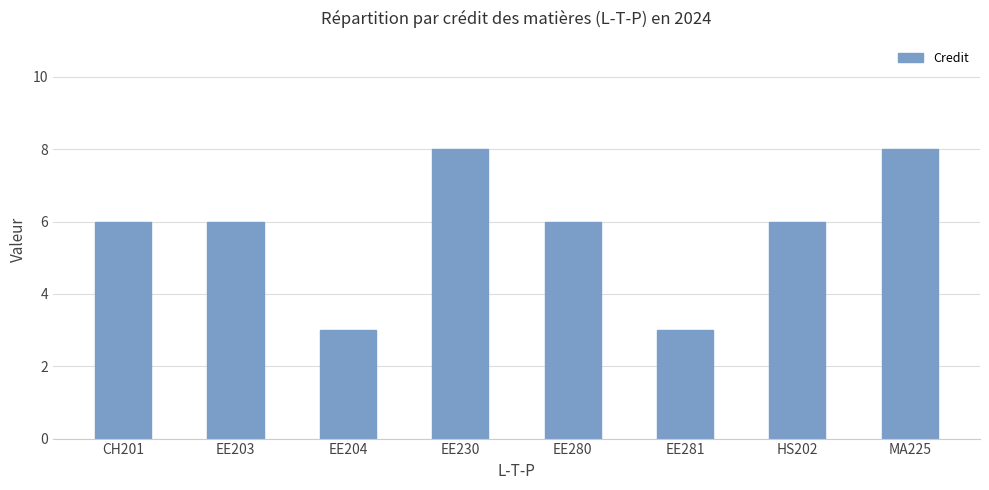

Reading left to right, what are all the values shown in this chart?

6	6	3	8	6	3	6	8